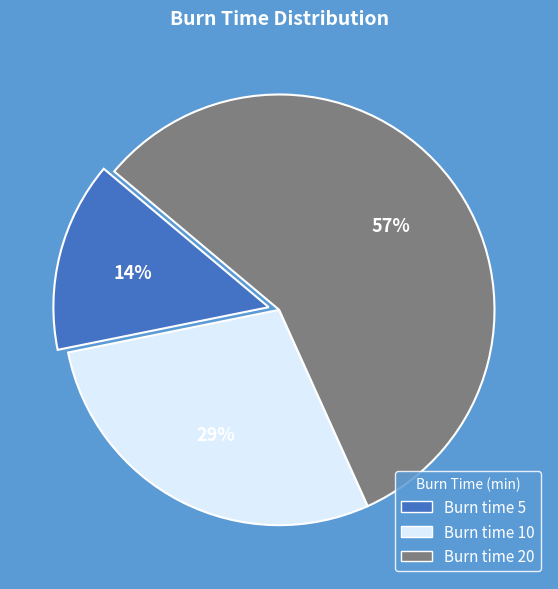

Is the sum of Burn time 5 and Burn time 20 greater than half?

Yes